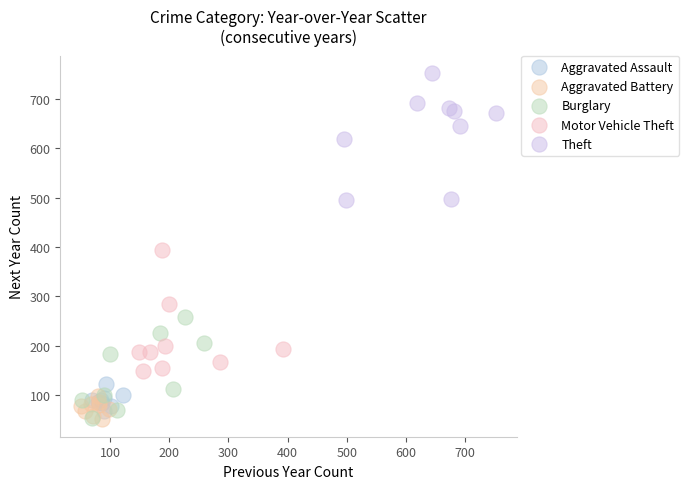

Which series contains the highest Y value?

Theft